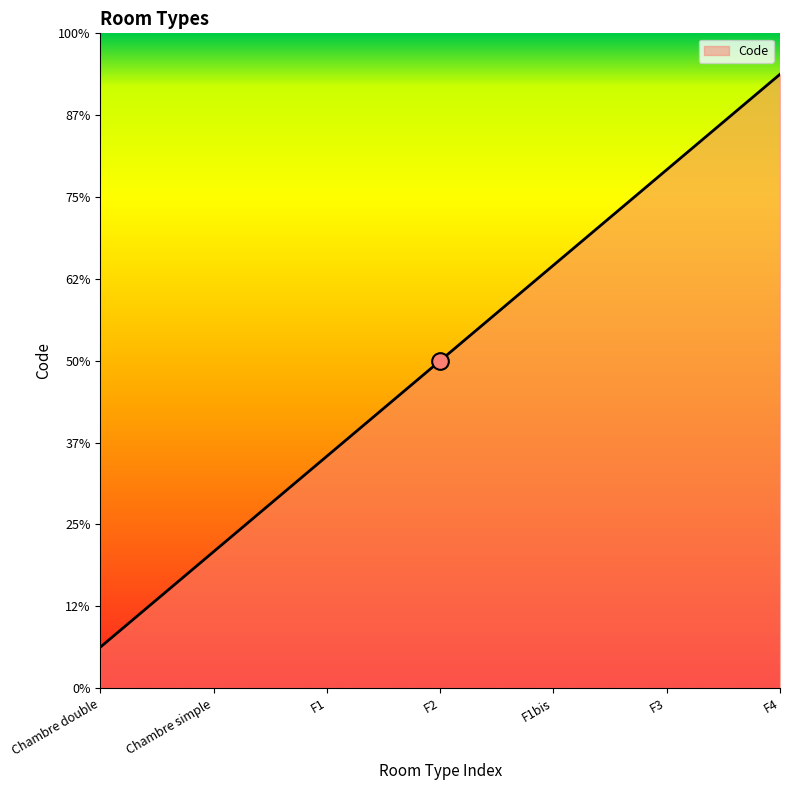

Reading right to left, extract all data points from this chart.

7.5	6.3	5.2	4.0	2.8	1.7	0.5